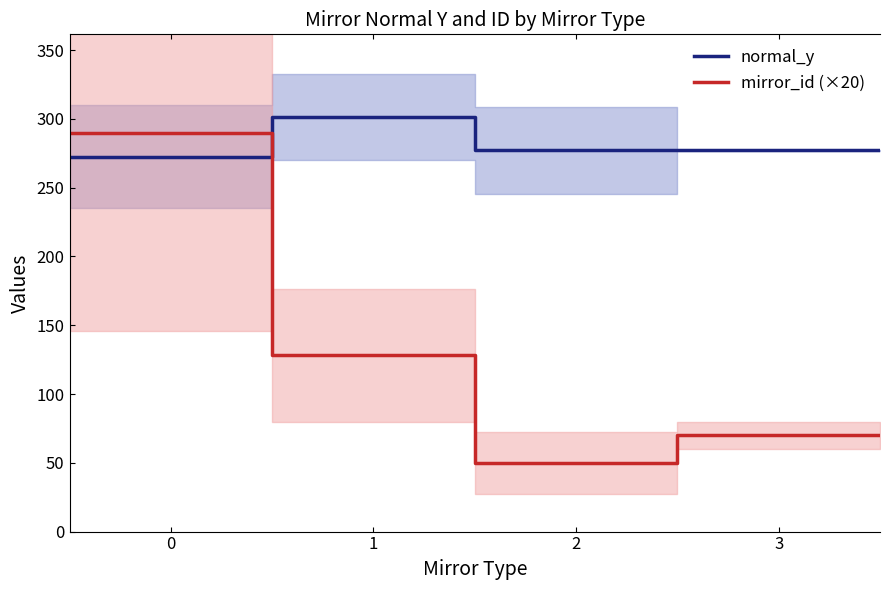

Reading left to right, extract all data points from this chart.

normal_y: 272.5	272.5	301.2	301.2	277.1	277.1	277.1	277.1
mirror_id (×20): 289.4	289.4	128.0	128.0	50.0	50.0	70.0	70.0